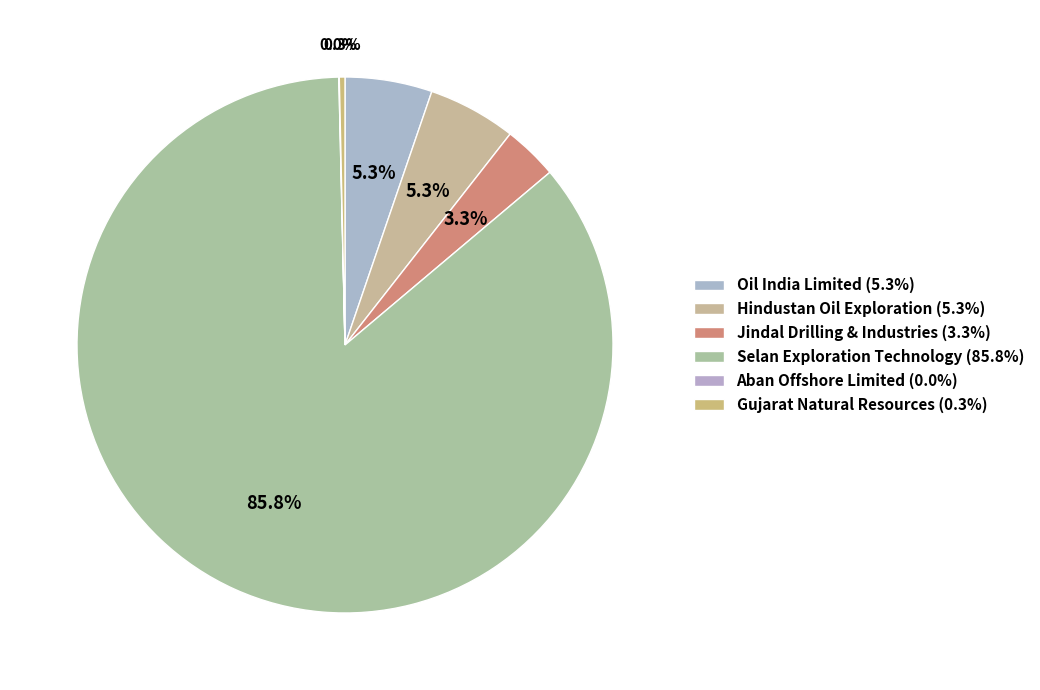

Rank the categories by value from highest to lowest.

Selan Exploration Technology, Hindustan Oil Exploration, Oil India Limited, Jindal Drilling & Industries, Gujarat Natural Resources, Aban Offshore Limited